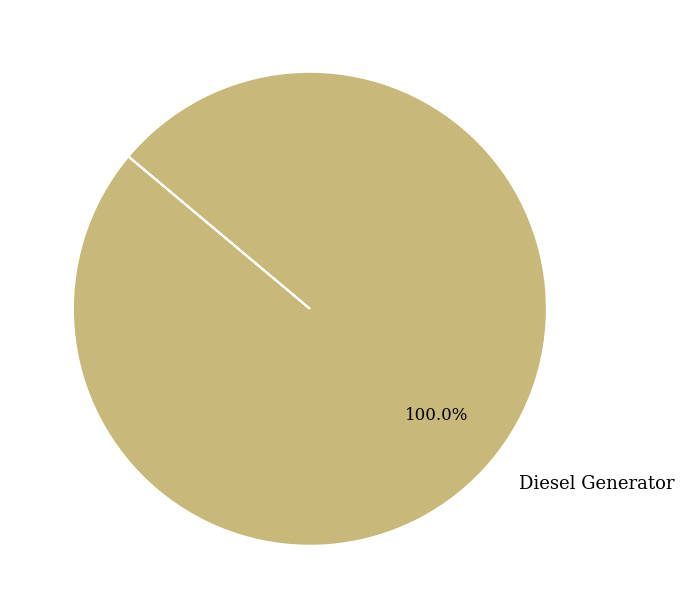

Rank the categories by value from lowest to highest.

Diesel Generator